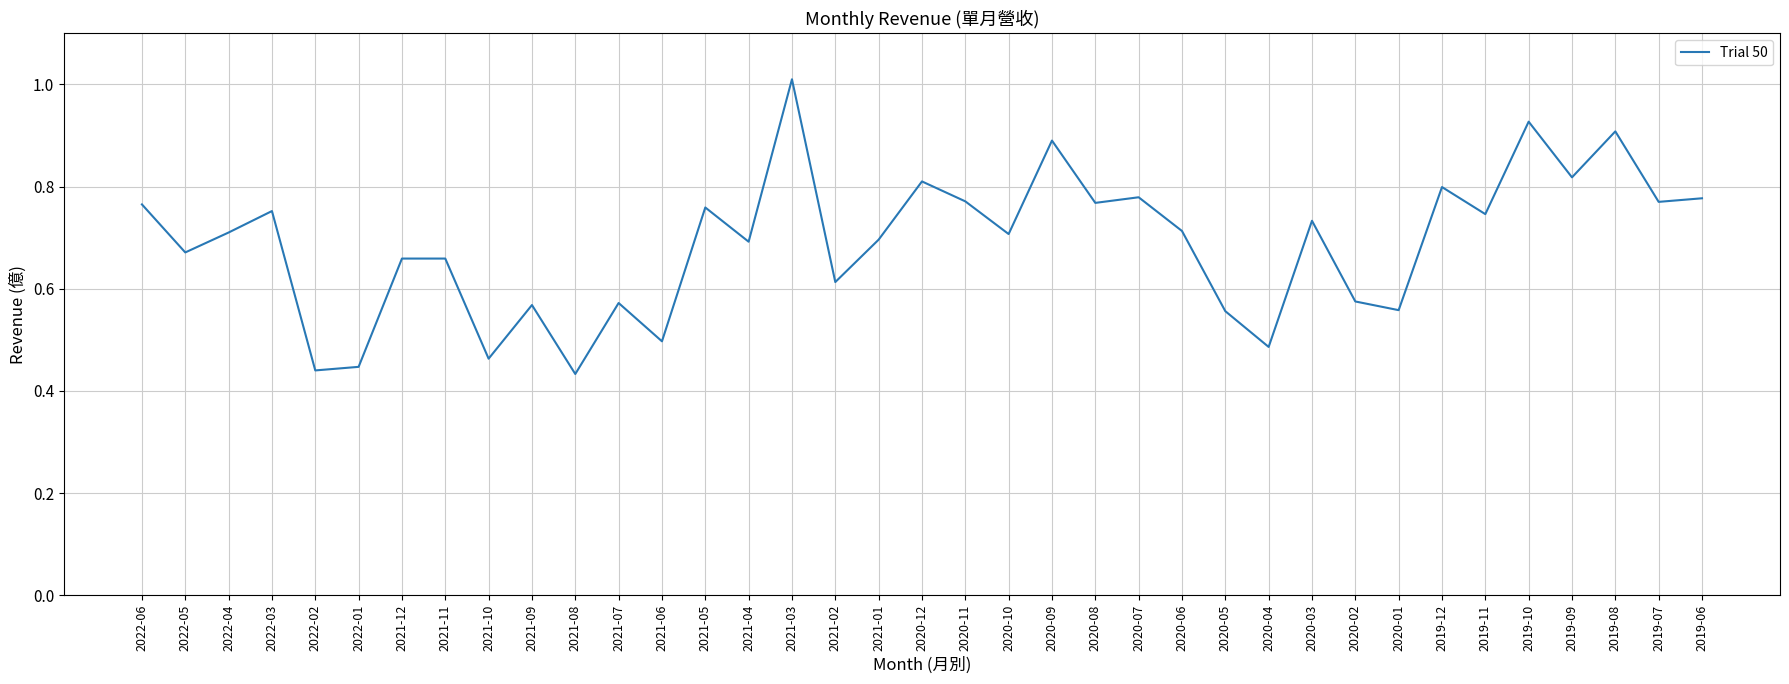

What position from the left is 2020-07?

24